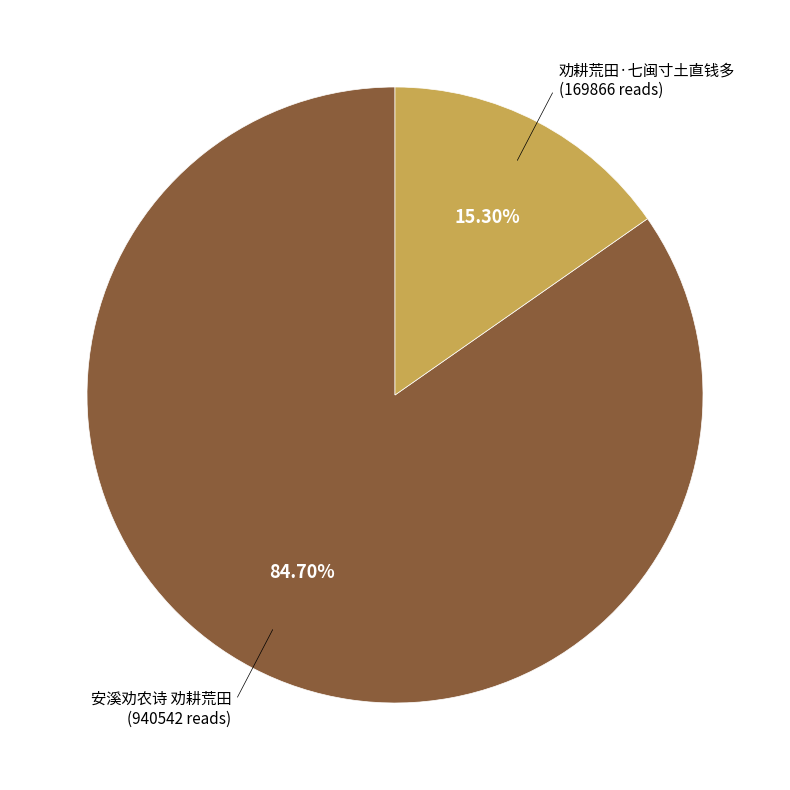

To the nearest percent, what is the difference between the largest and smallest slice percentages?

69%